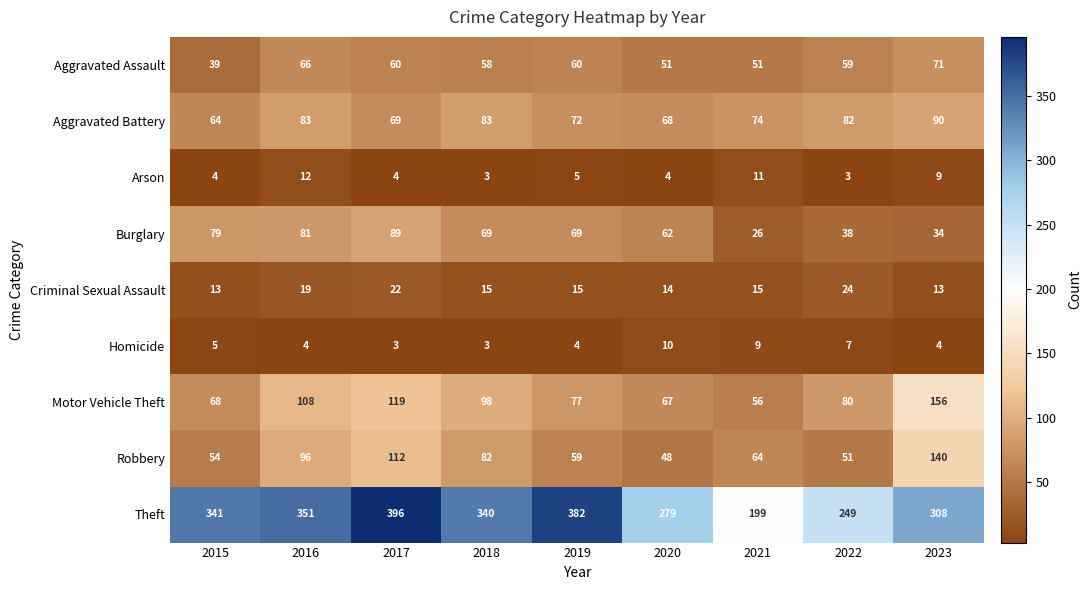

What is the spread (max minus min) of values at 2023?

304